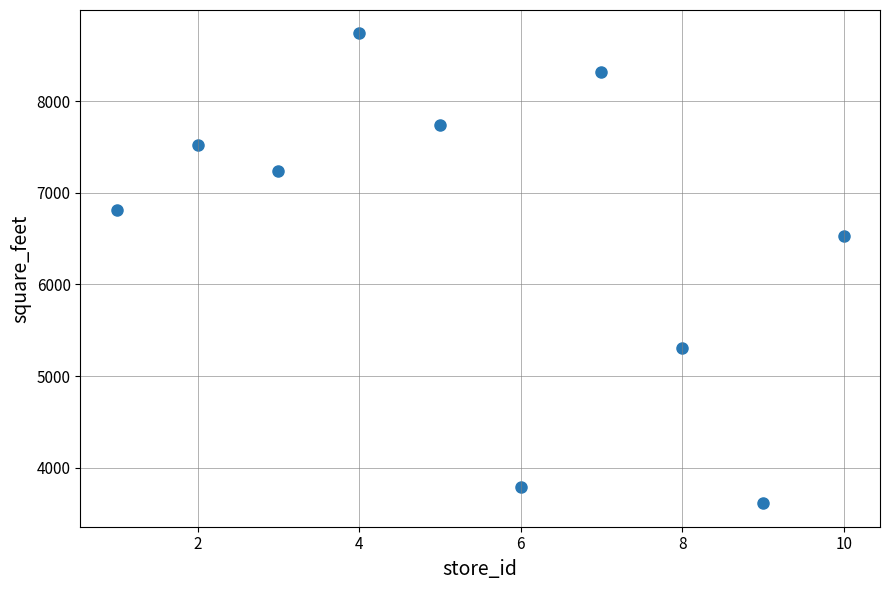

What Y value in the scatter plot is closest to 6176?

6531